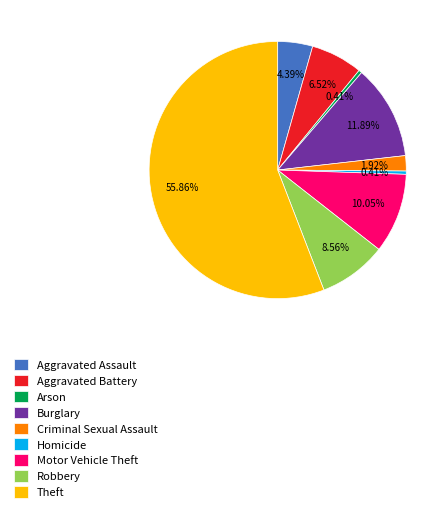

True or false: Motor Vehicle Theft accounts for 10% of the total.

True